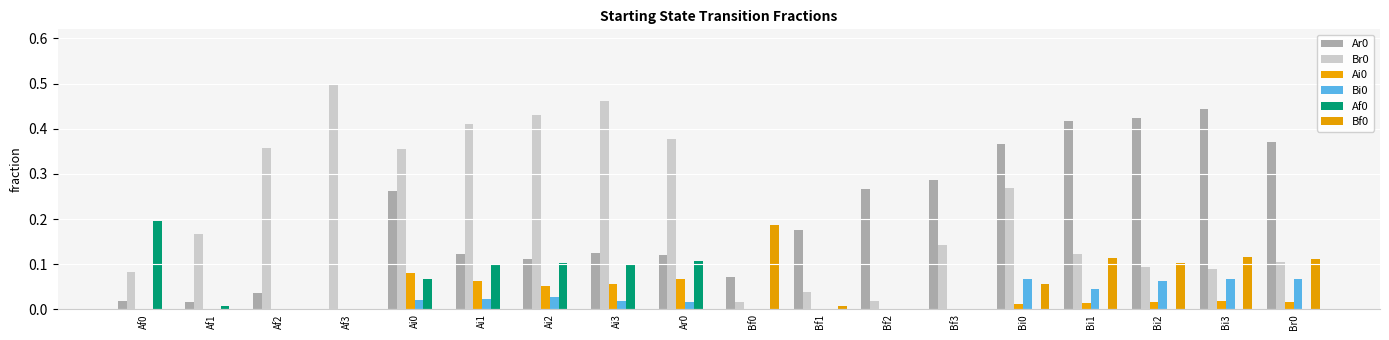

At which label is Br0 closest to 0?

Bf0